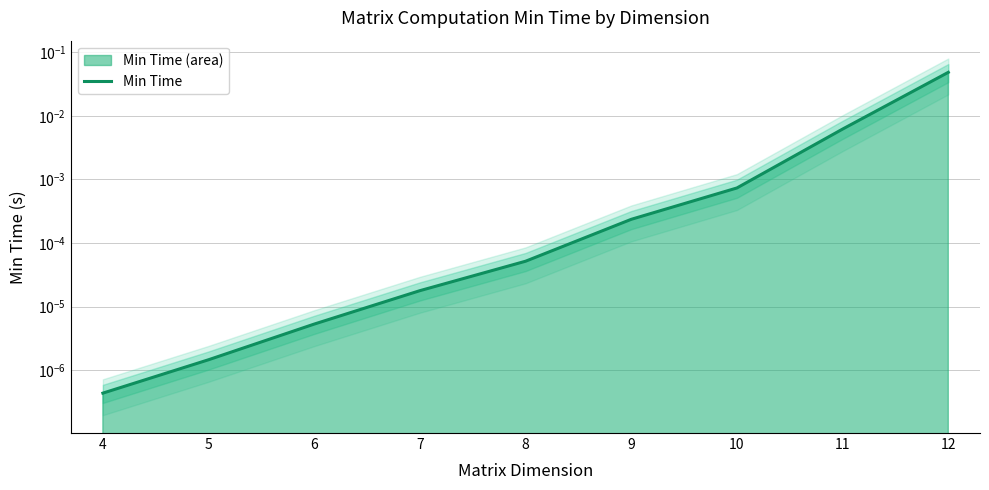

True or false: the data shows 0.0 at 8.

True